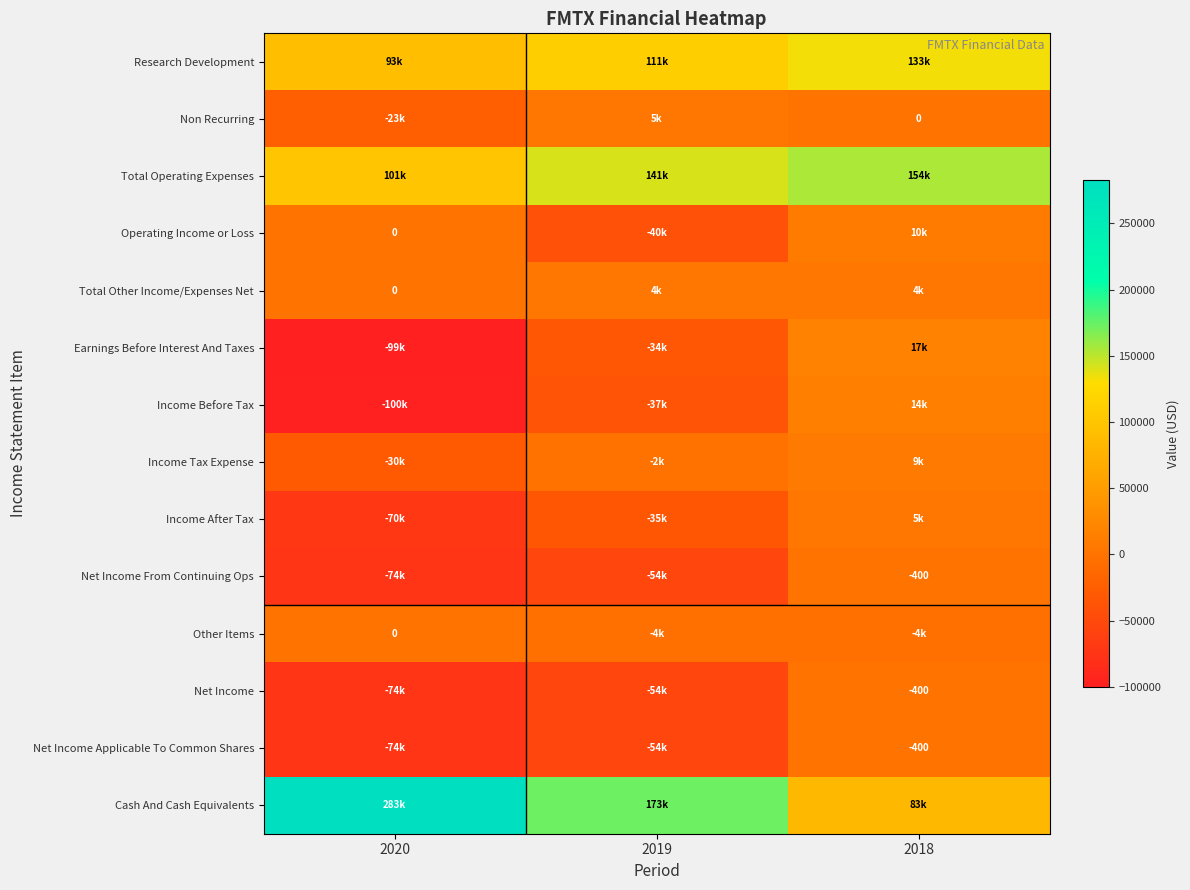

True or false: Net Income has a value of -200 at 2018.

False